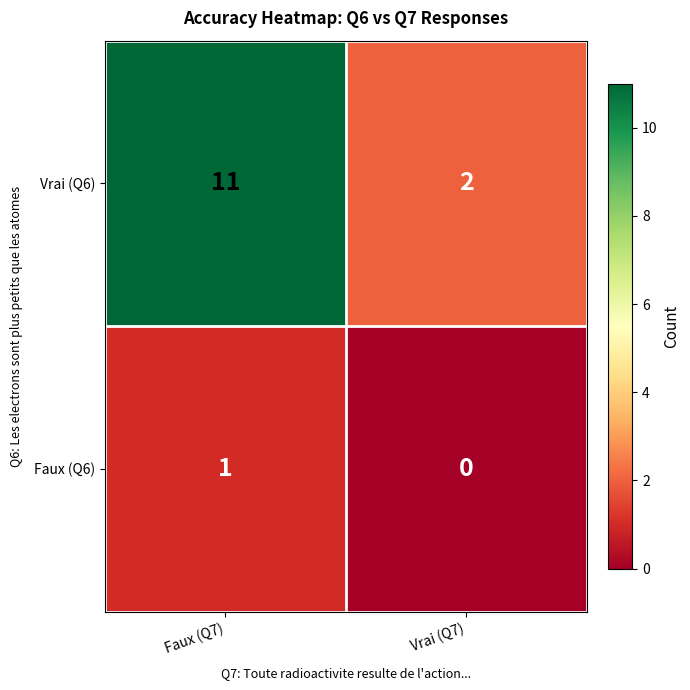

Which label corresponds to the smallest value in the chart?

Vrai (Q7)